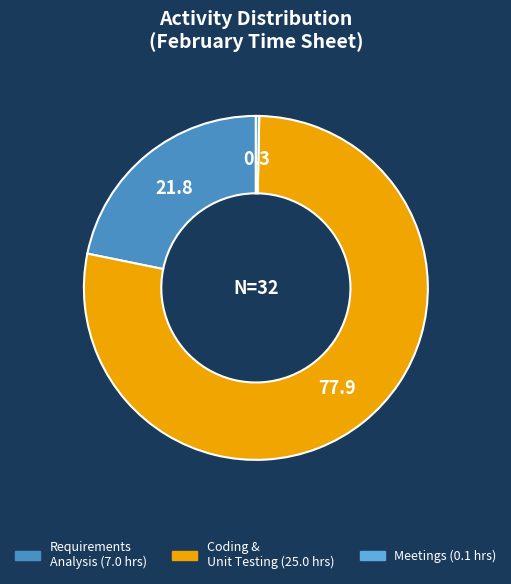

Is there any slice that represents more than half of the pie?

Yes